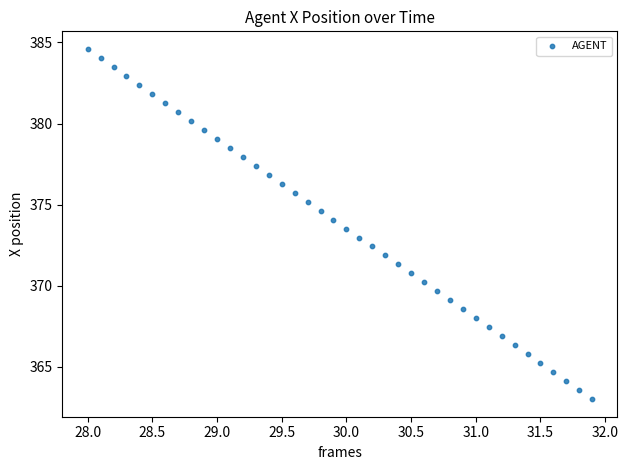

What is the range of Y values (max minus min)?

21.6